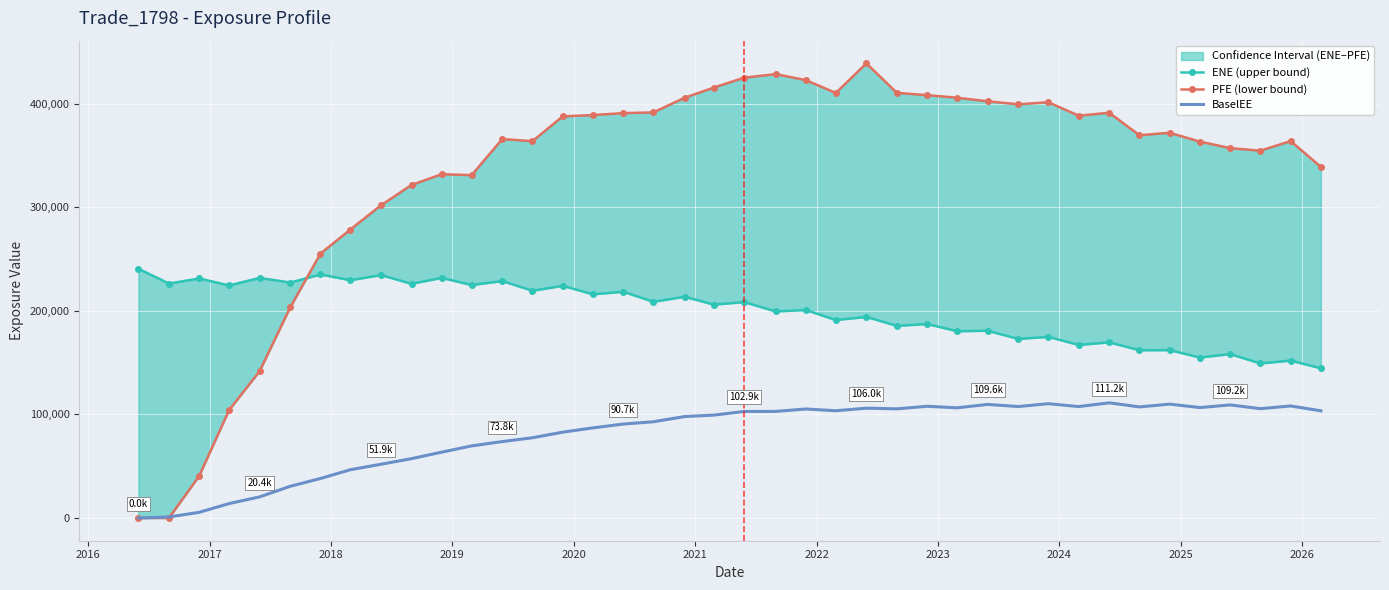

True or false: PFE (lower bound) has more than 1 points higher than both neighbors.

True